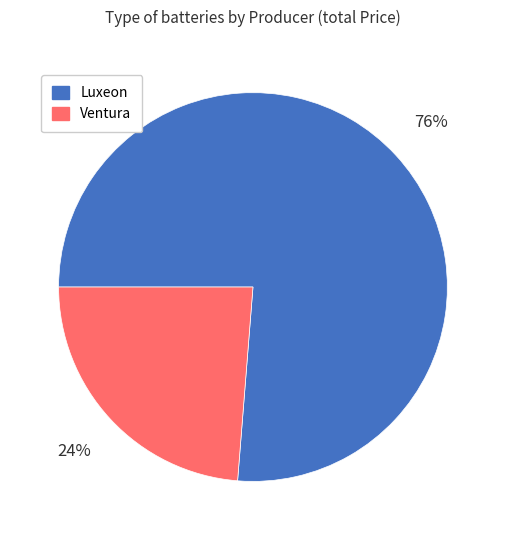

To the nearest percent, what is the average slice percentage?

50%